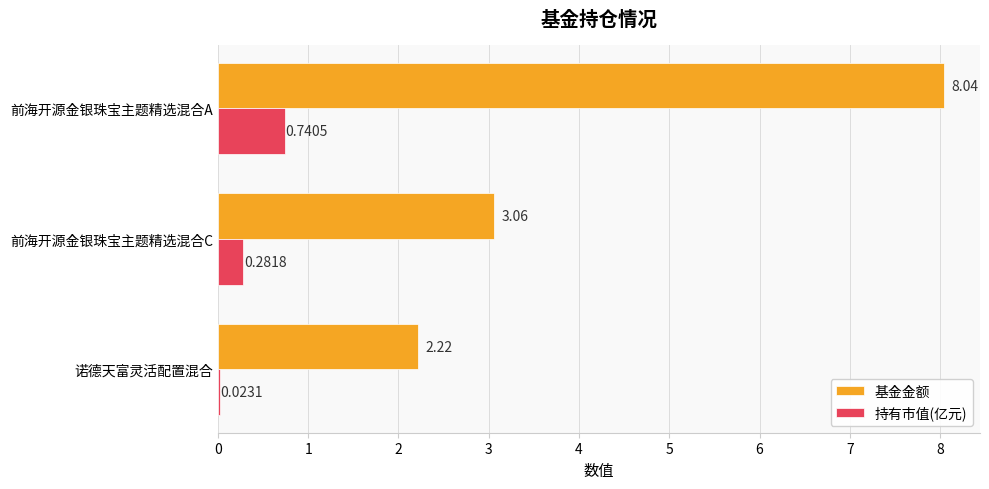

At which category is the sum across all series the highest?

前海开源金银珠宝主题精选混合A